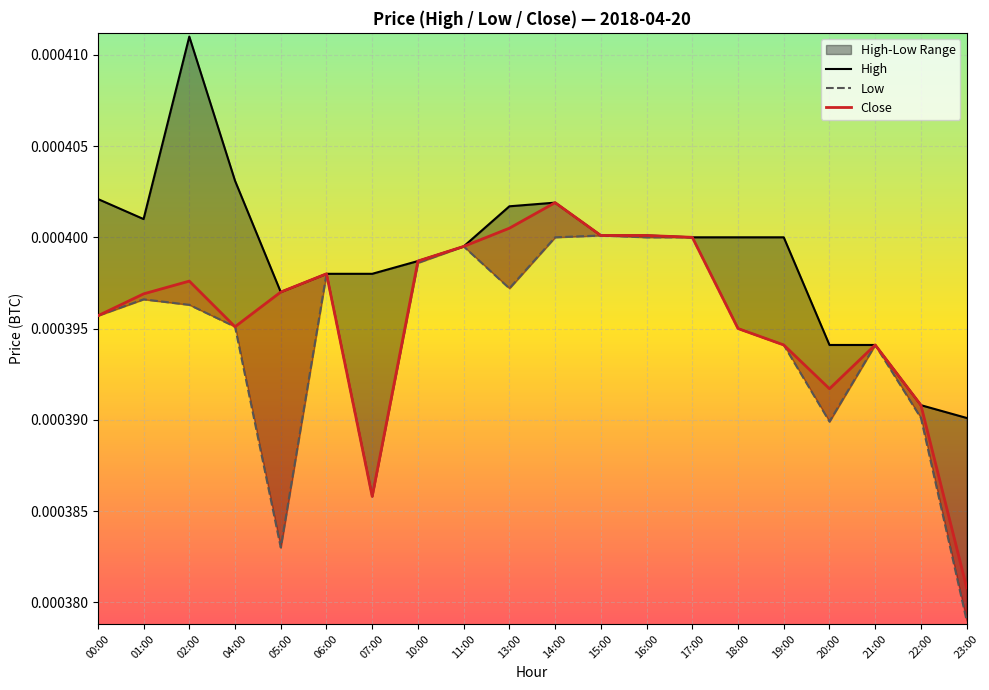

True or false: Low and Close cross at least once.

False